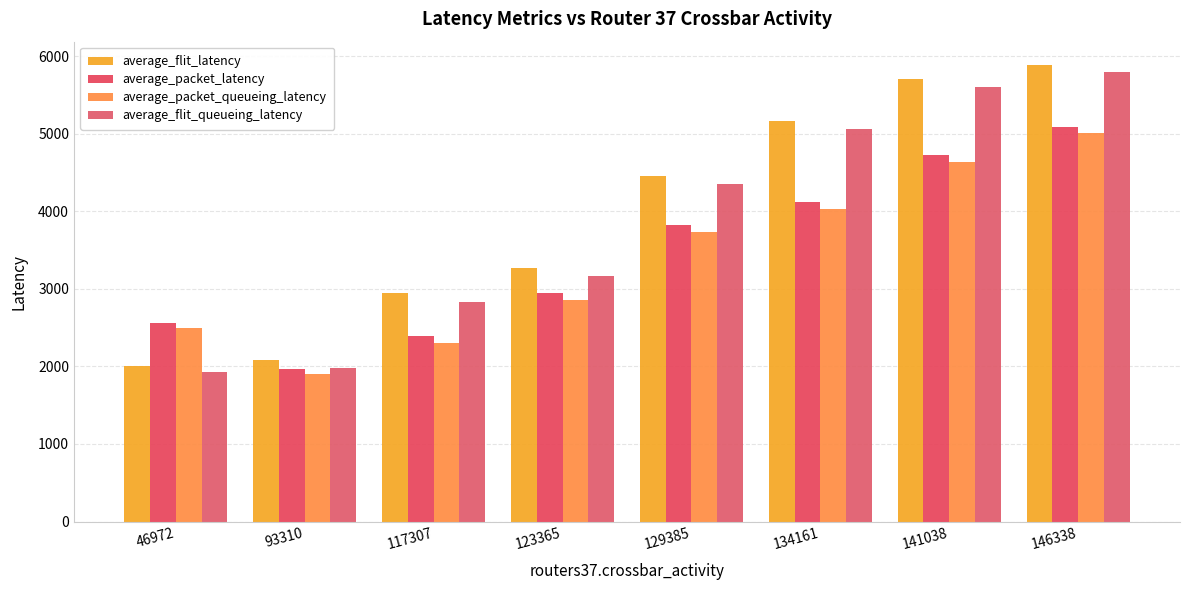

Between 93310 and 146338, which is larger?

146338